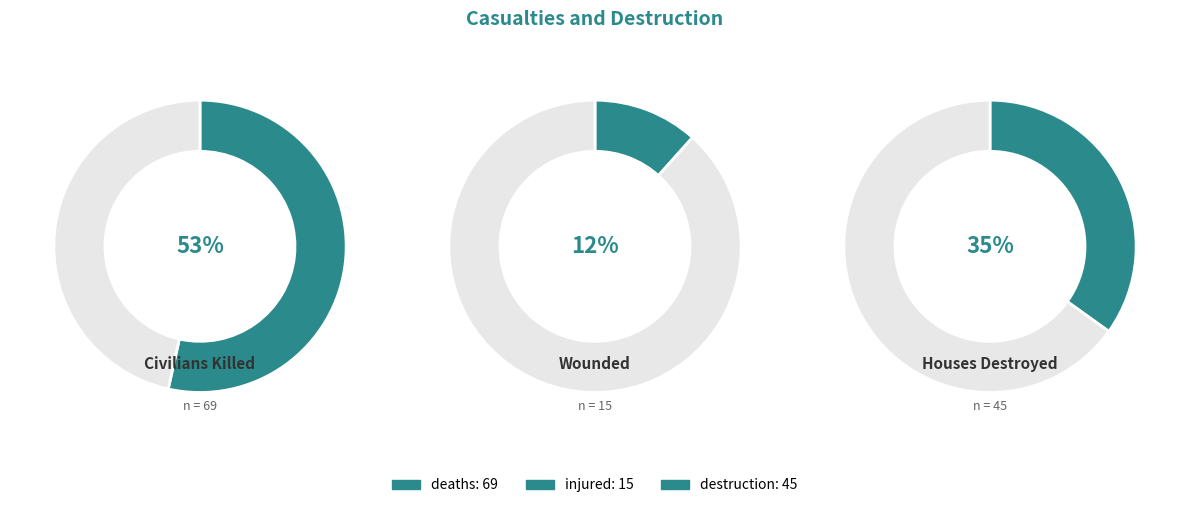

What is the change in value from injured to destruction?

+30